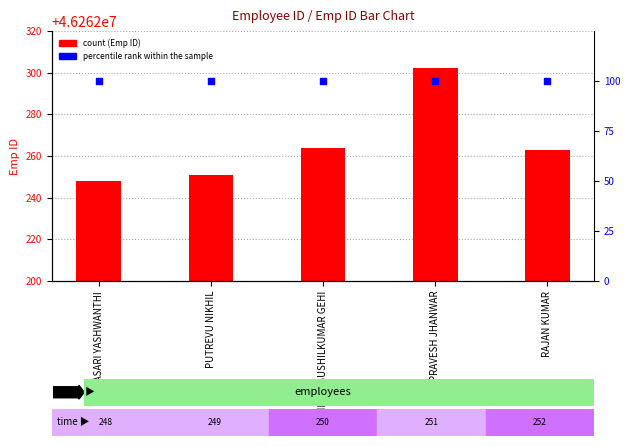

What is the total value across all series at DASARI YASHWANTHI?

46262348